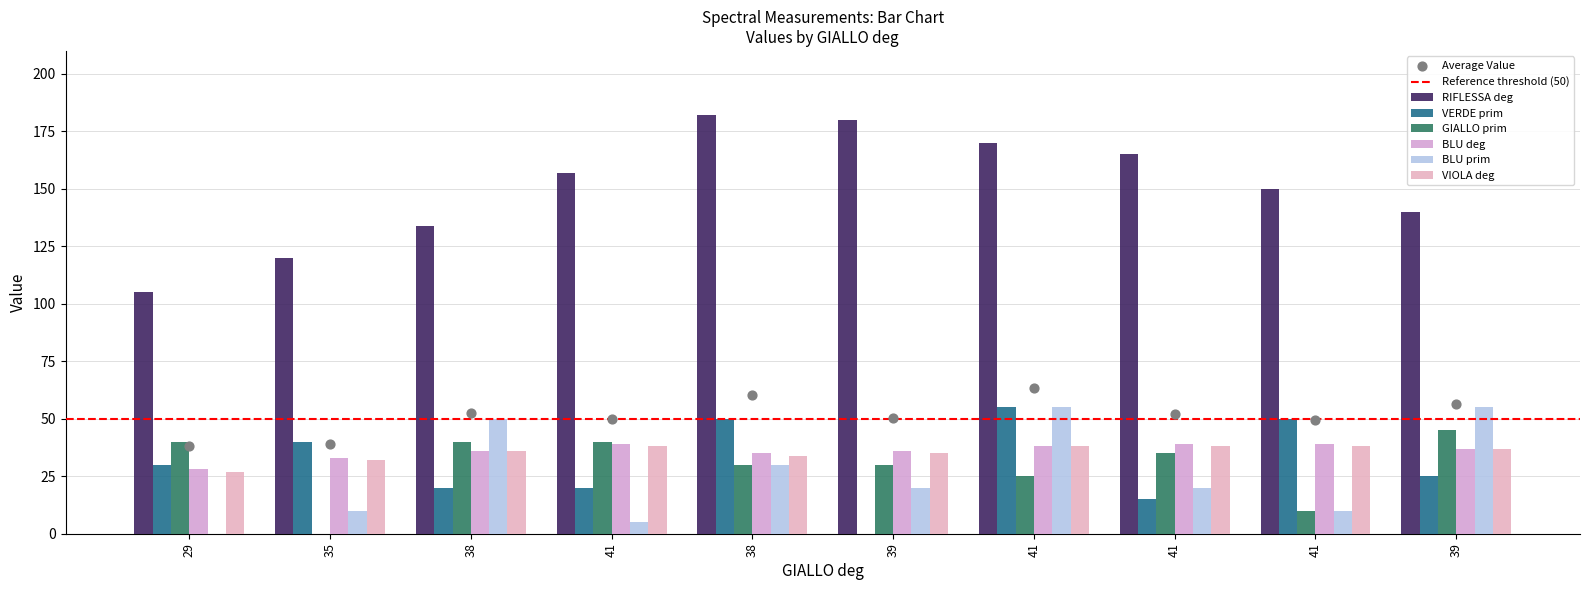

At which category is the sum across all series the highest?

41